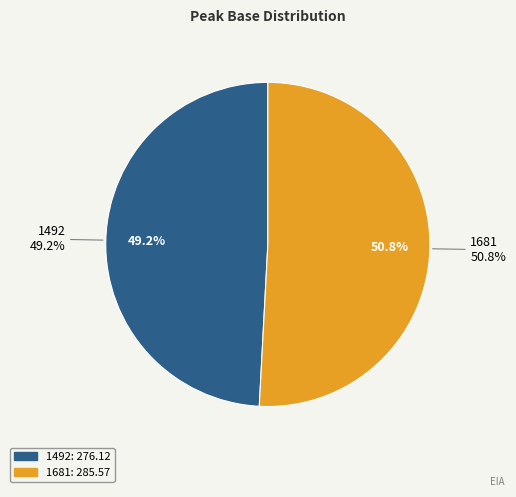

What percentage is NOT represented by 1492?

50.8%